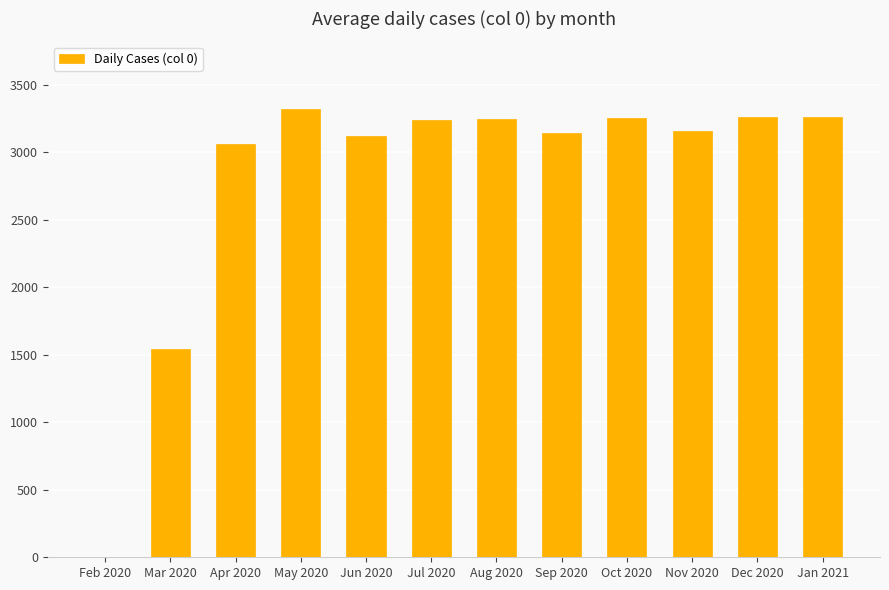

Where is the data nearest to the value 1662?

Mar 2020